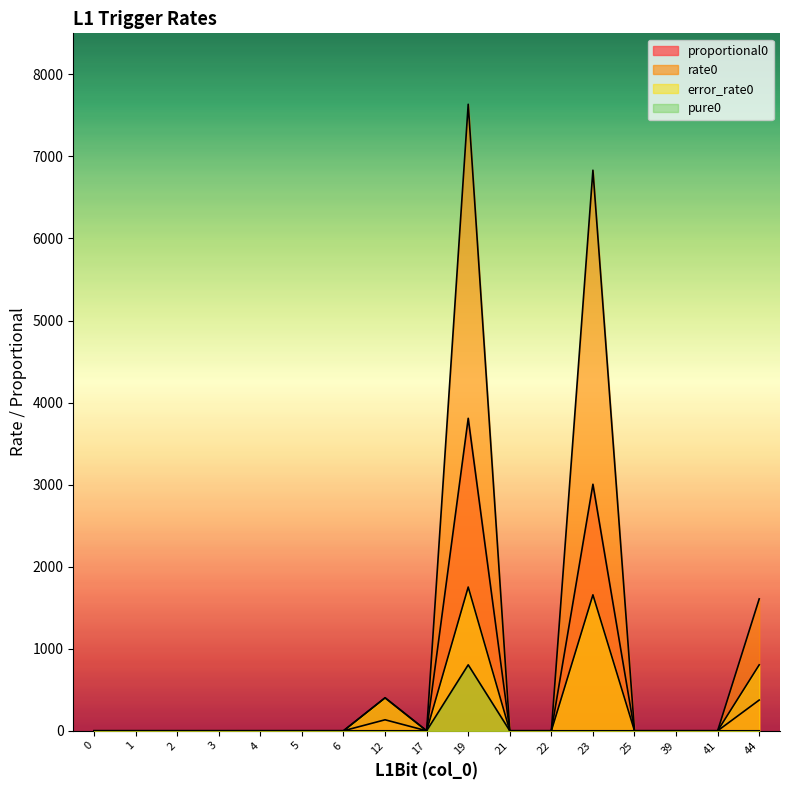

Rank the series by their maximum value, from highest to lowest.

rate0, proportional0, error_rate0, pure0